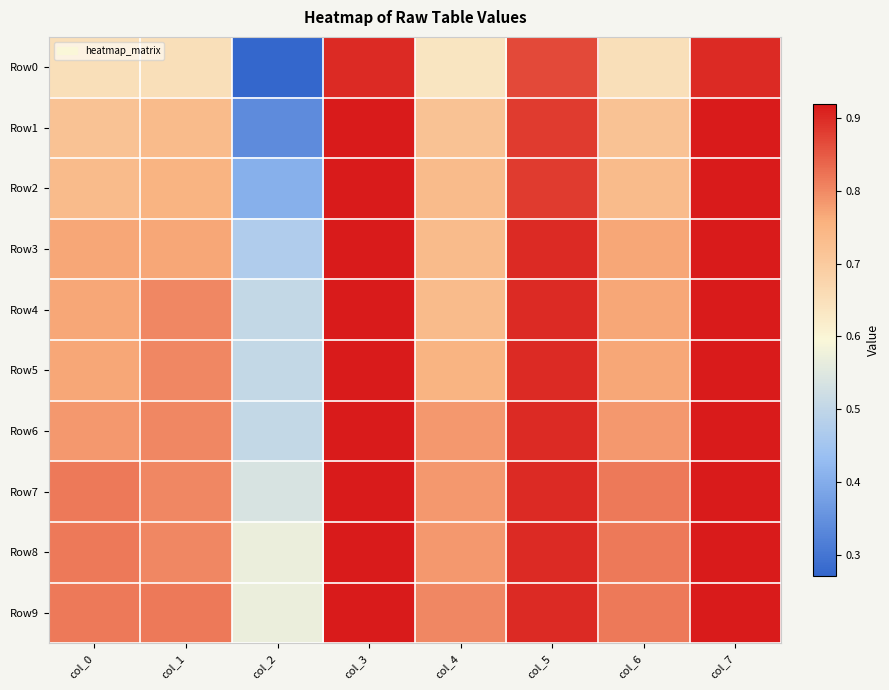

Which series has the largest total across all categories?

Row9